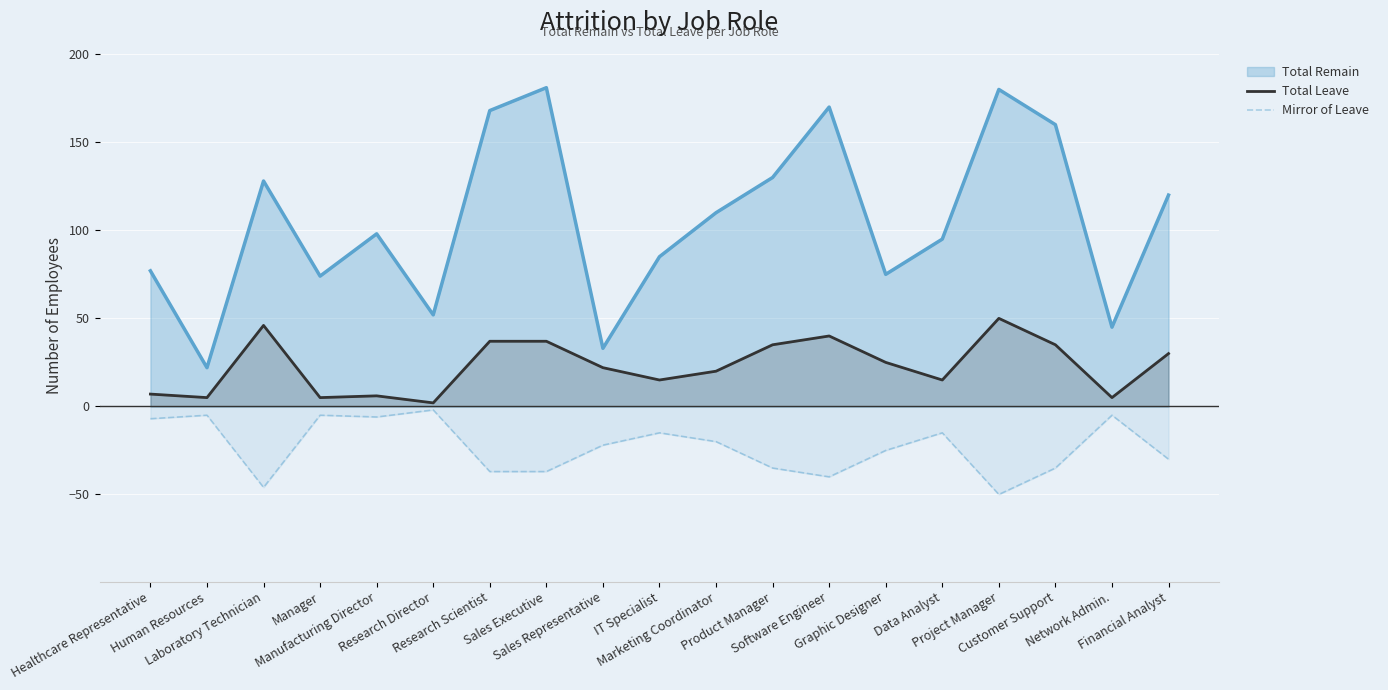

True or false: Mirror of Leave and Total Leave cross at least once.

False